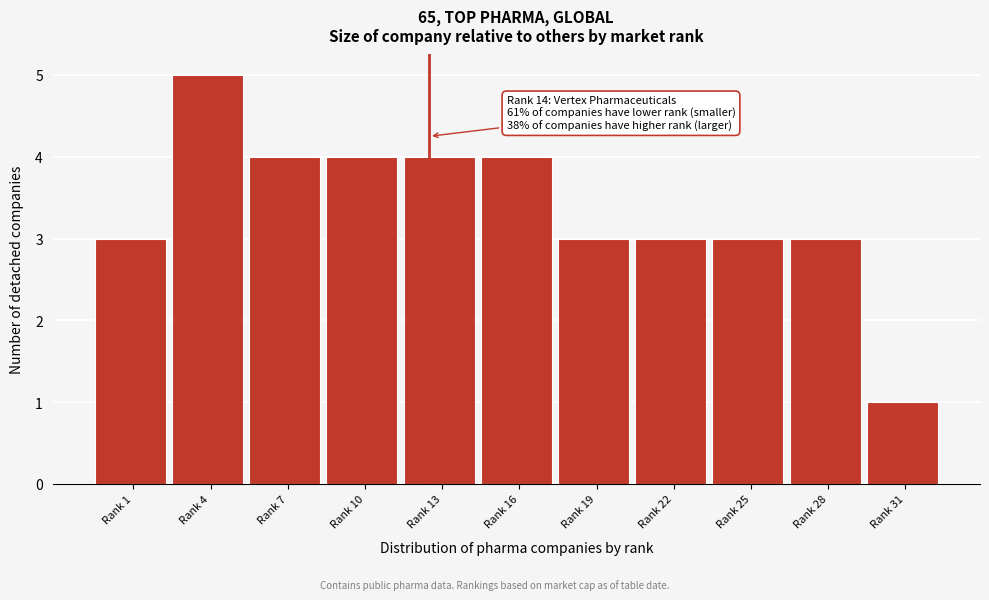

Reading right to left, extract all data points from this chart.

Rank 31=1	Rank 28=3	Rank 25=3	Rank 22=3	Rank 19=3	Rank 16=4	Rank 13=4	Rank 10=4	Rank 7=4	Rank 4=5	Rank 1=3